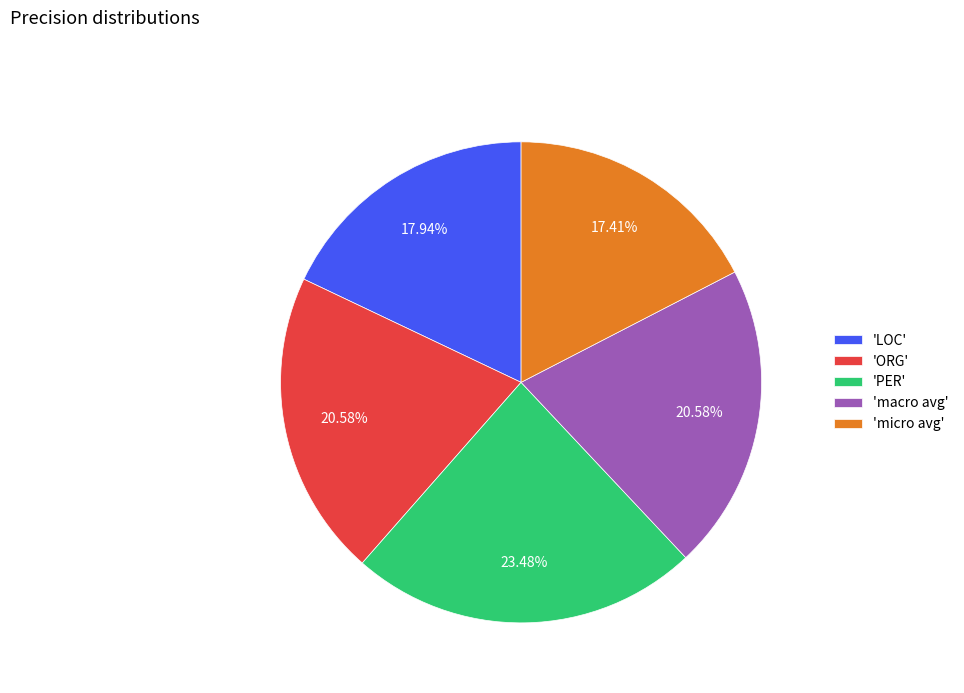

Which category has the smallest portion of the pie?

'micro avg'